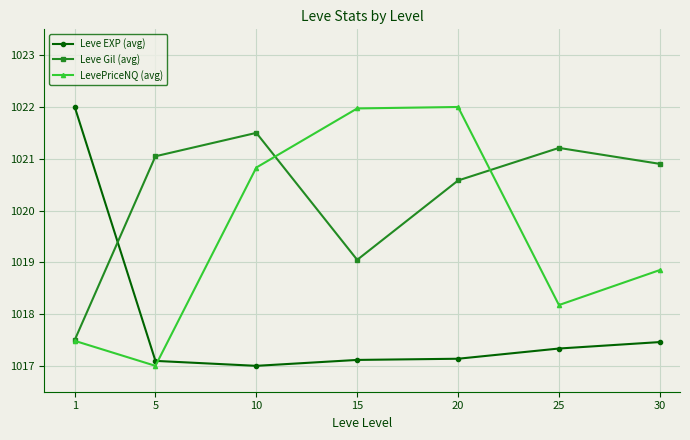

What is the sum of all Leve Gil (avg) values?

7141.8